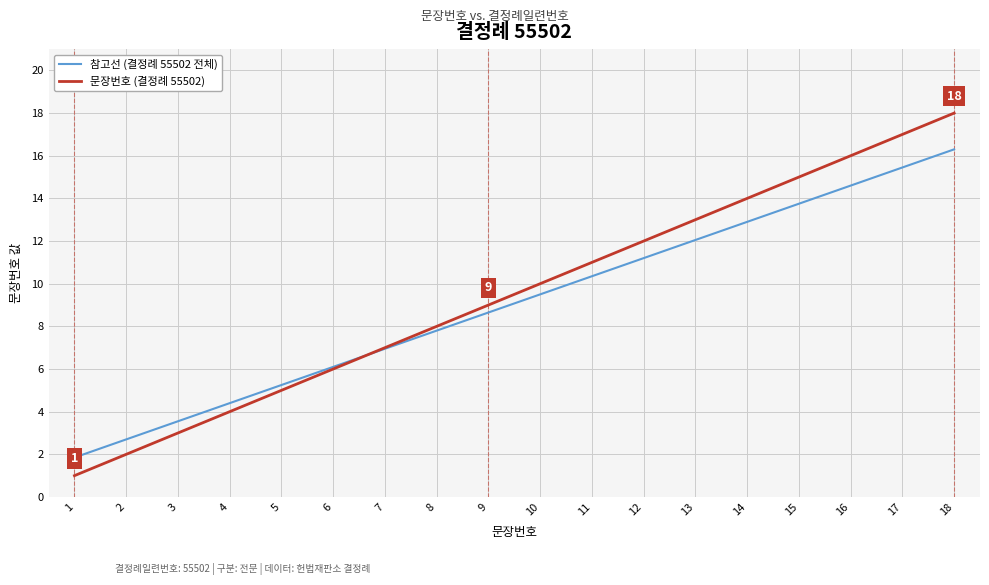

What is the total value across all series at 2?

4.7